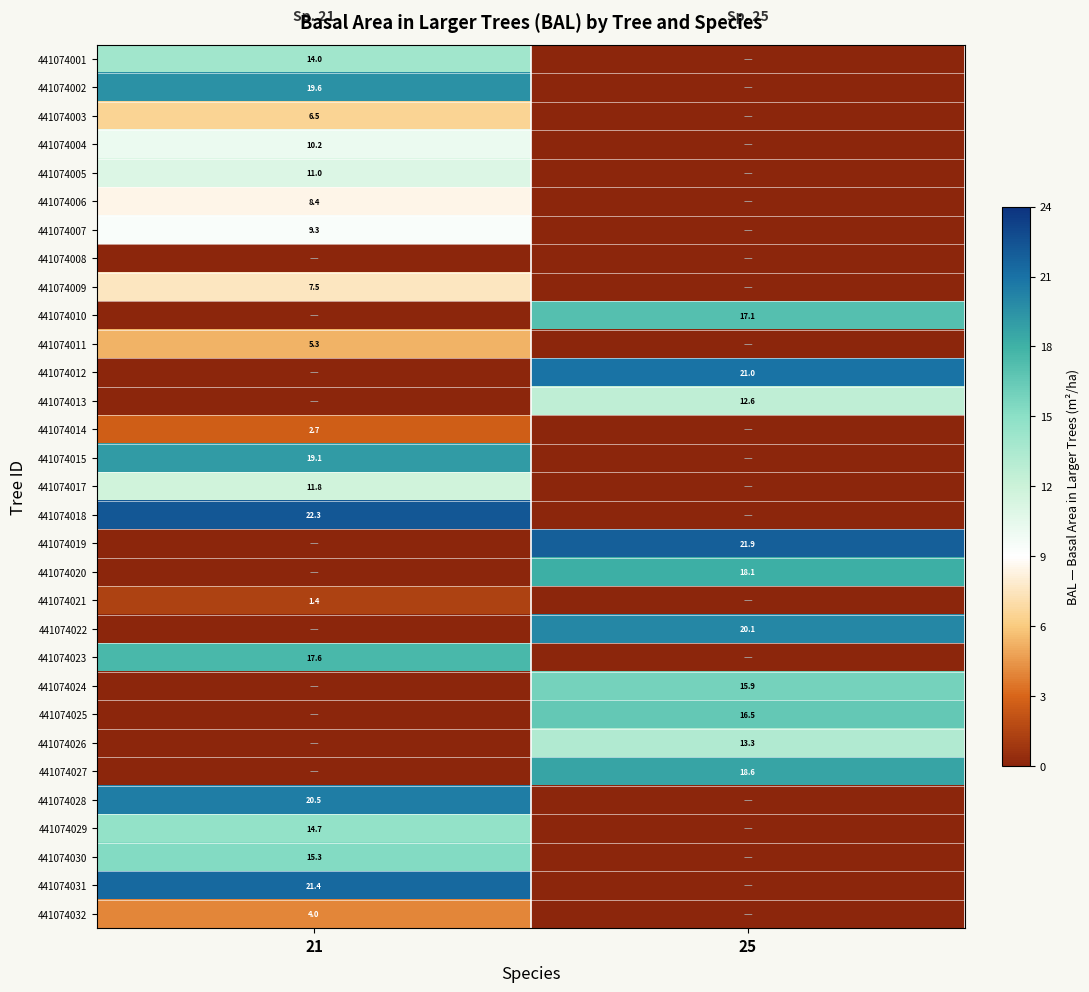

Which has a higher value, 25 or 21?

21